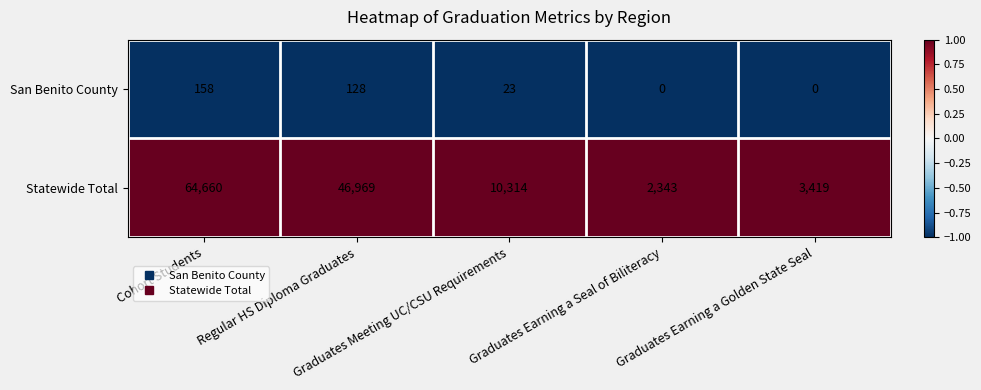

Rank the series by their maximum value, from lowest to highest.

San Benito County, Statewide Total